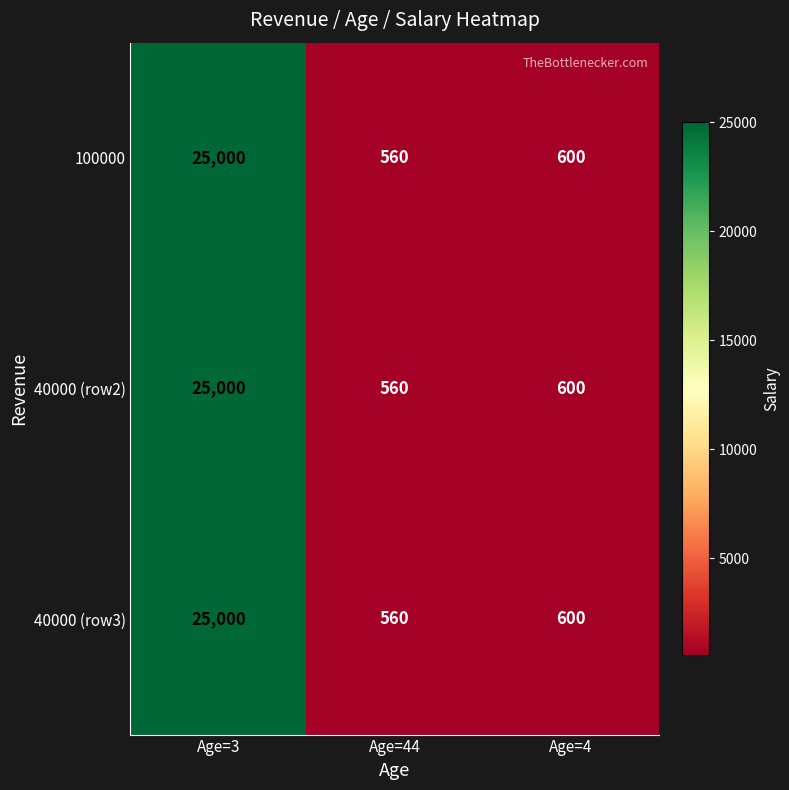

What is the total value across all series at Age=44?

1680